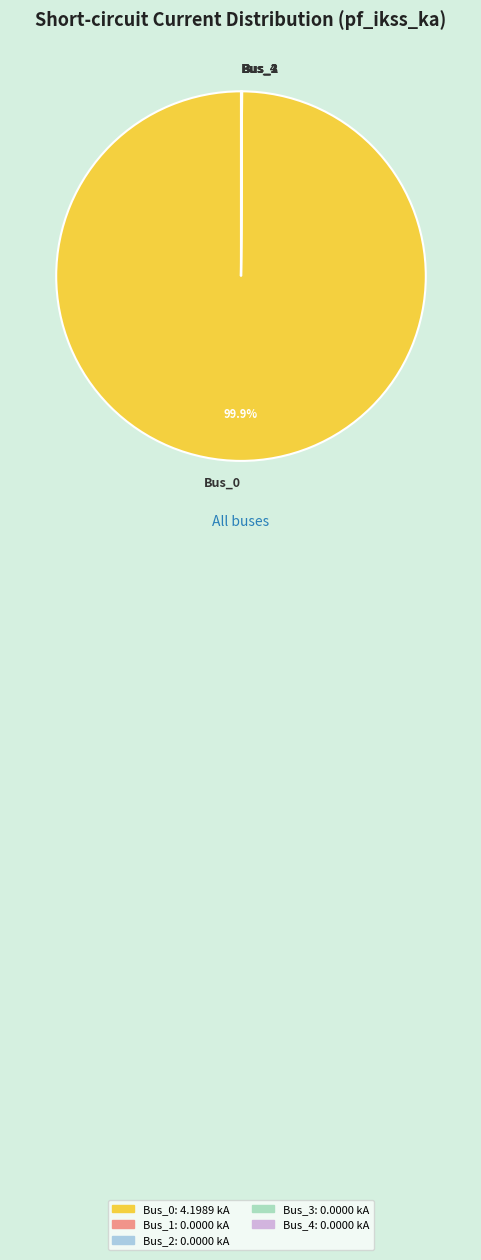

Which slice is the largest?

Bus_0